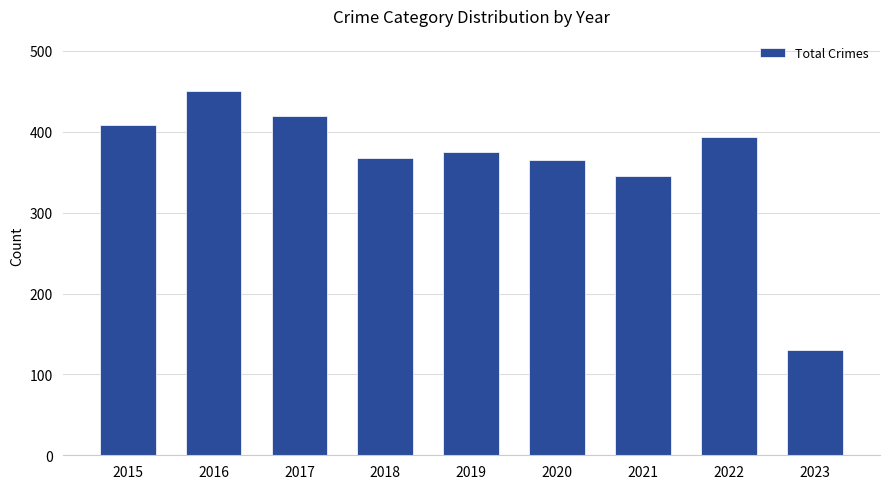

Between 2017 and 2018, which is larger?

2017